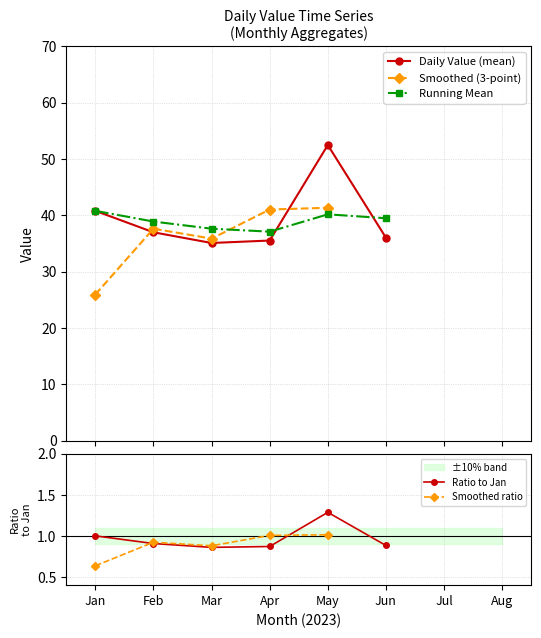

Is it true that Daily Value (mean) equals 72.9 at May?

False